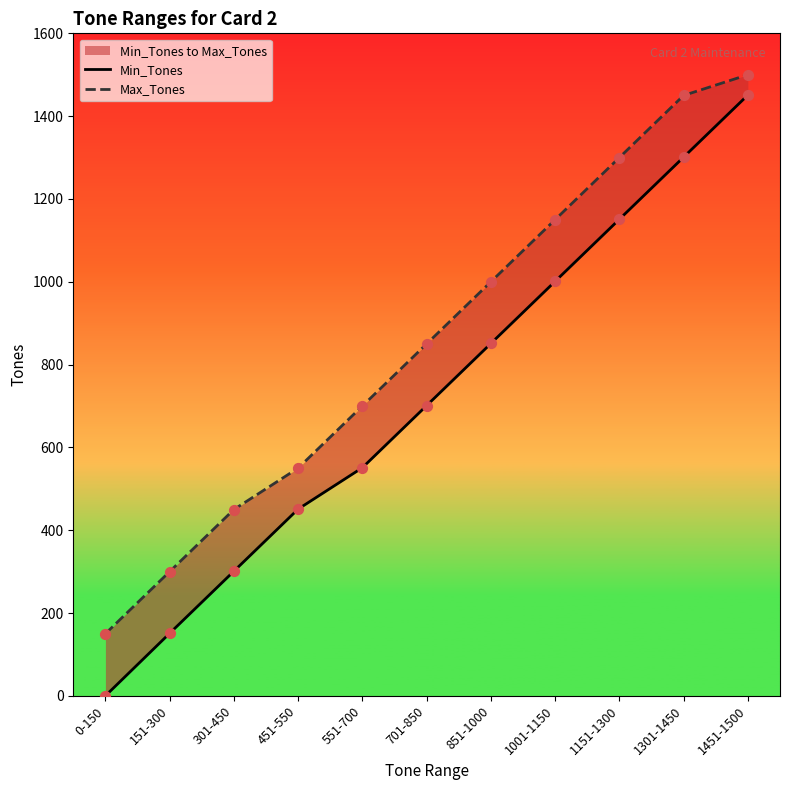

Which series has the largest total across all categories?

Max_Tones